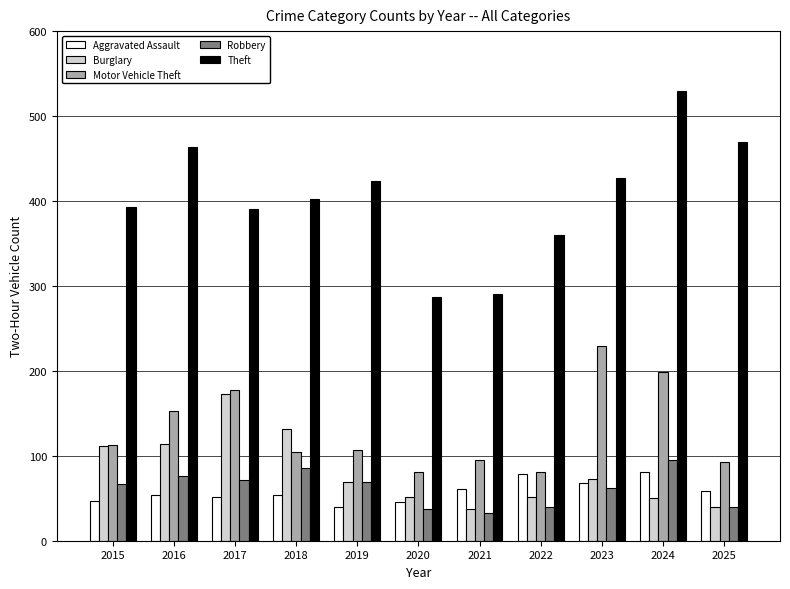

What is the spread (max minus min) of values at 2015?

346